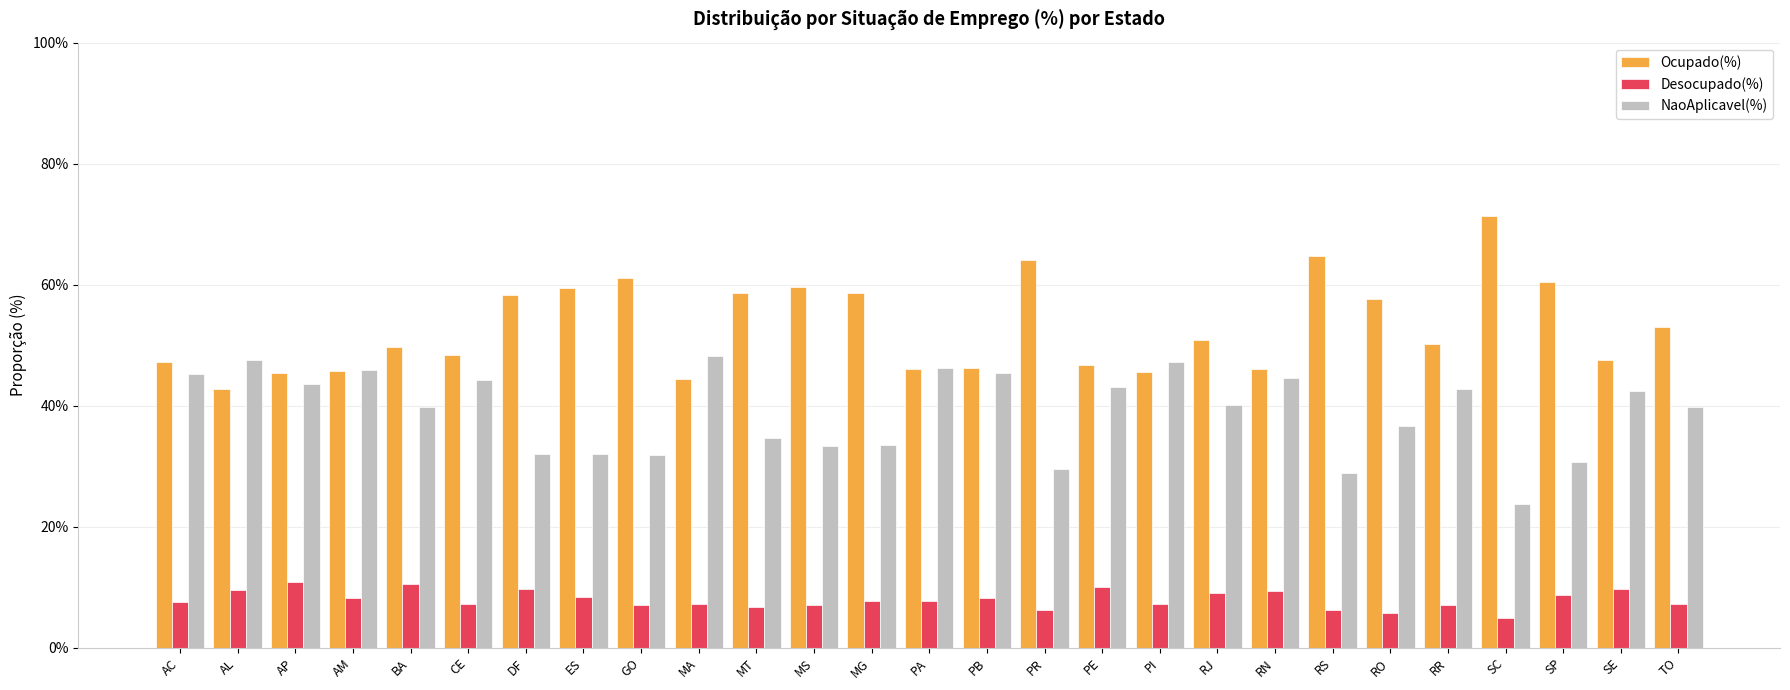

Are the bars horizontal?

No